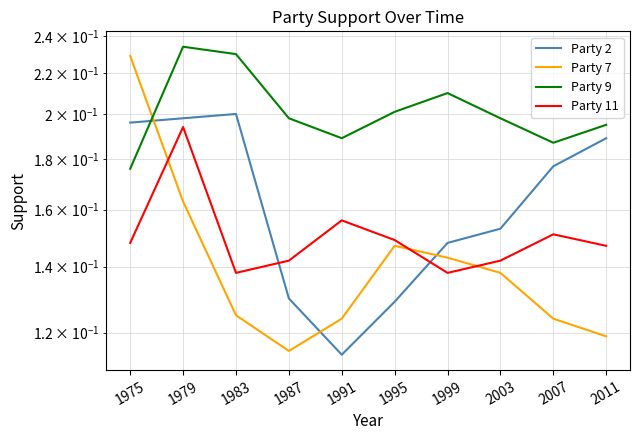

Reading left to right, transcribe all the data shown in this chart.

Party 2: 1975=0.2	1979=0.2	1983=0.2	1987=0.1	1991=0.1	1995=0.1	1999=0.1	2003=0.2	2007=0.2	2011=0.2
Party 7: 1975=0.2	1979=0.2	1983=0.1	1987=0.1	1991=0.1	1995=0.1	1999=0.1	2003=0.1	2007=0.1	2011=0.1
Party 9: 1975=0.2	1979=0.2	1983=0.2	1987=0.2	1991=0.2	1995=0.2	1999=0.2	2003=0.2	2007=0.2	2011=0.2
Party 11: 1975=0.1	1979=0.2	1983=0.1	1987=0.1	1991=0.2	1995=0.1	1999=0.1	2003=0.1	2007=0.2	2011=0.1